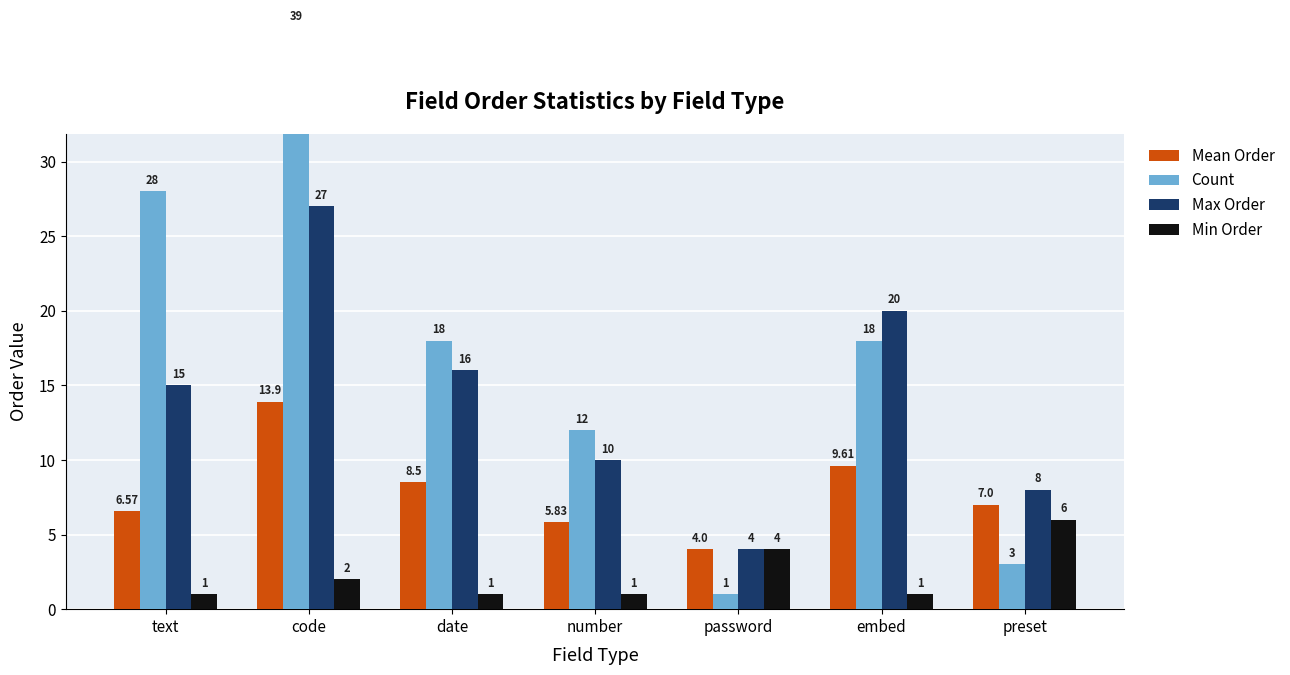

At how many categories does at least one series exceed 9?

5